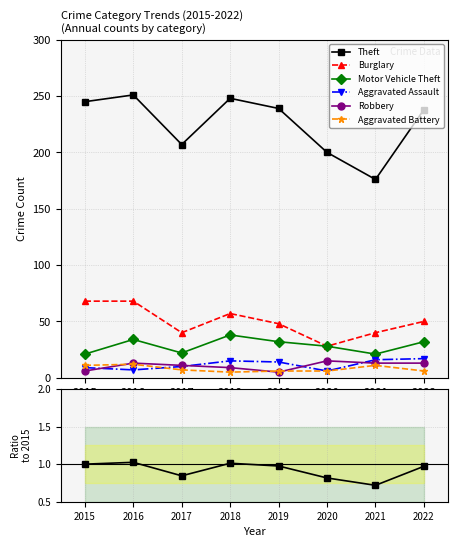

List the labels in order of Theft value, largest first.

2016, 2018, 2015, 2019, 2022, 2017, 2020, 2021